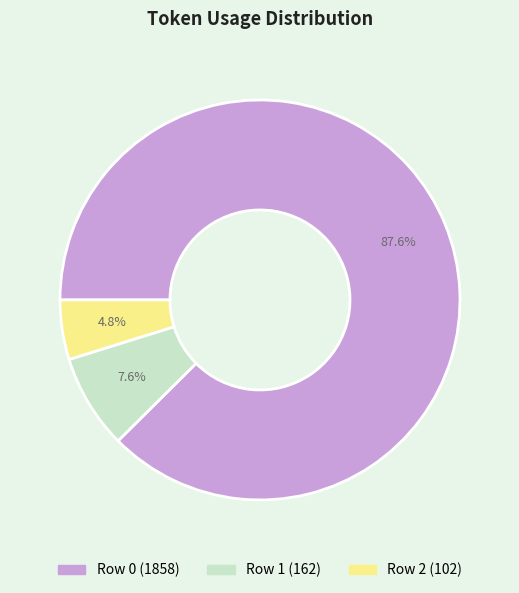

Count the number of slices in the pie.

3